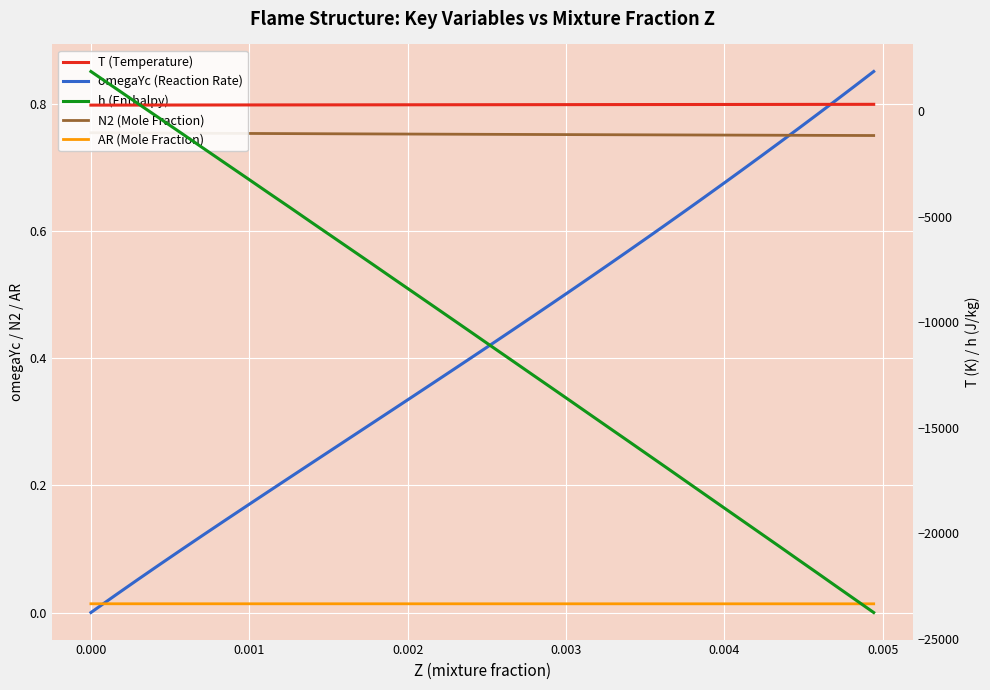

Is this an area chart (filled region under the line)?

No